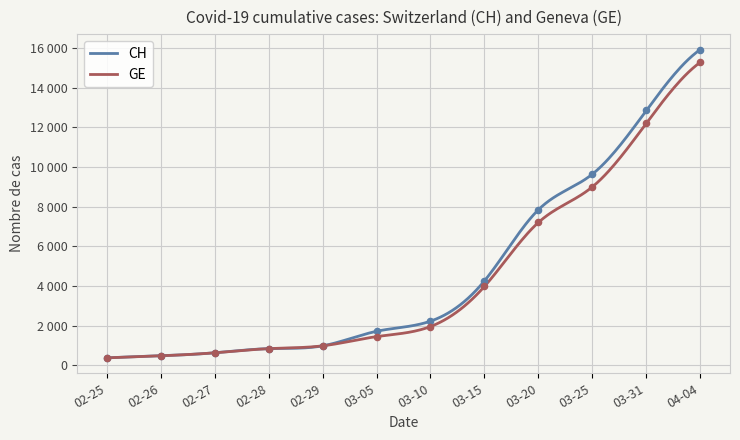

Which series reaches the minimum Y coordinate?

CH